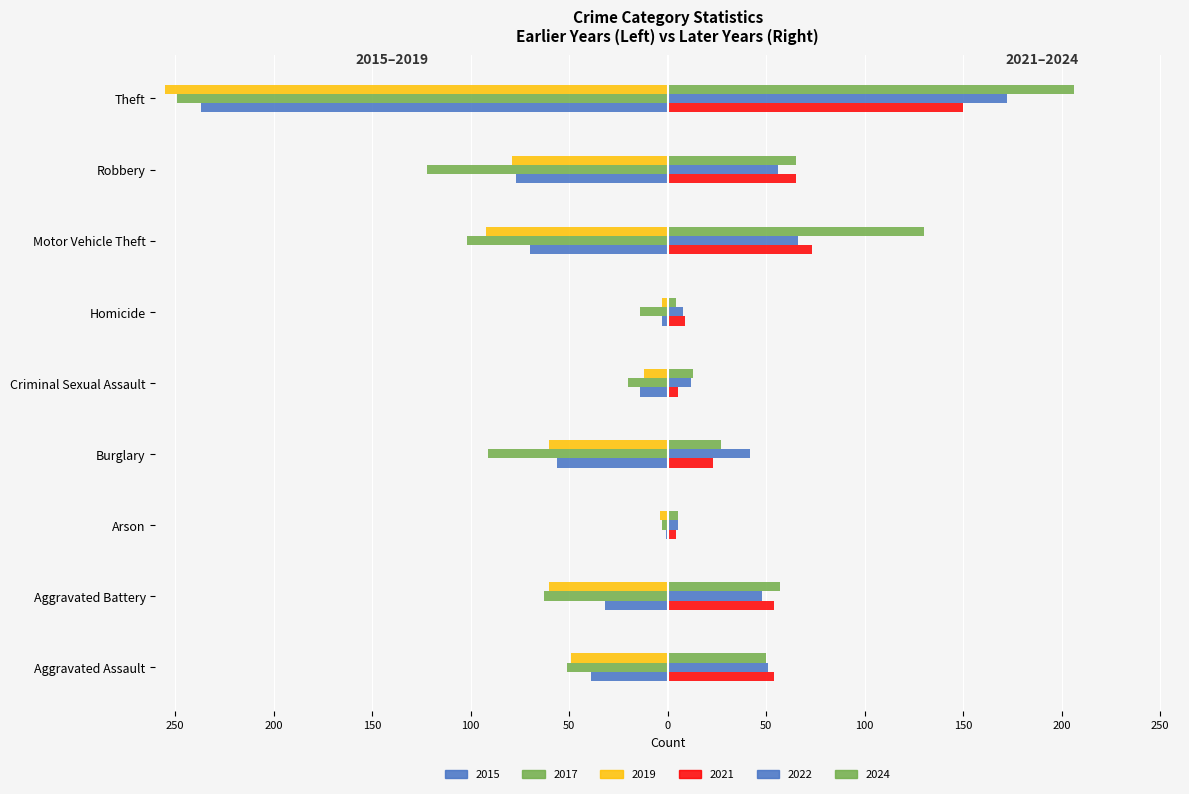

How many values in the 2024 series exceed 50?

4